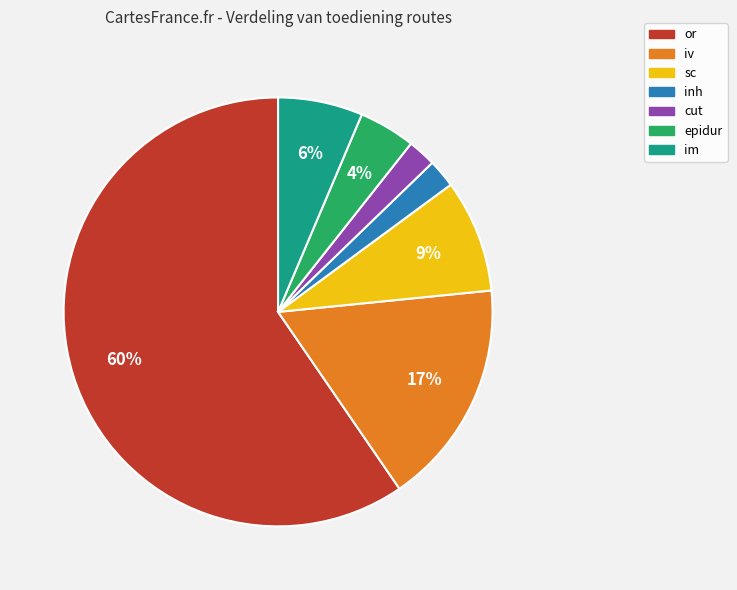

Combined, do or and cut account for over 50%?

Yes